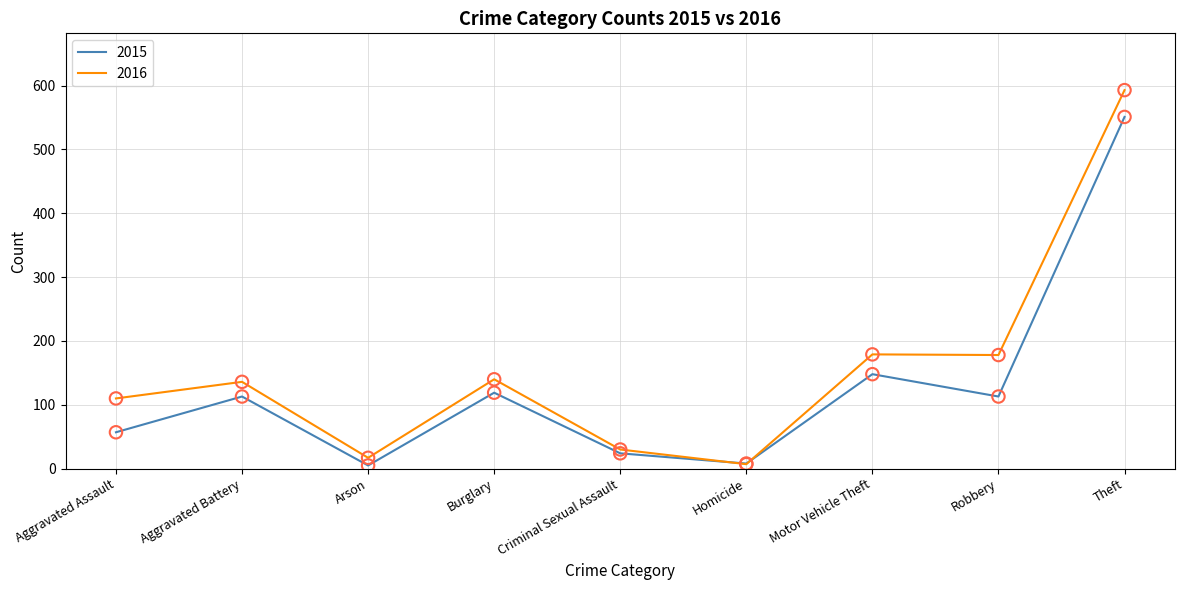

Between Aggravated Assault and Robbery, which series saw the biggest shift?

2016